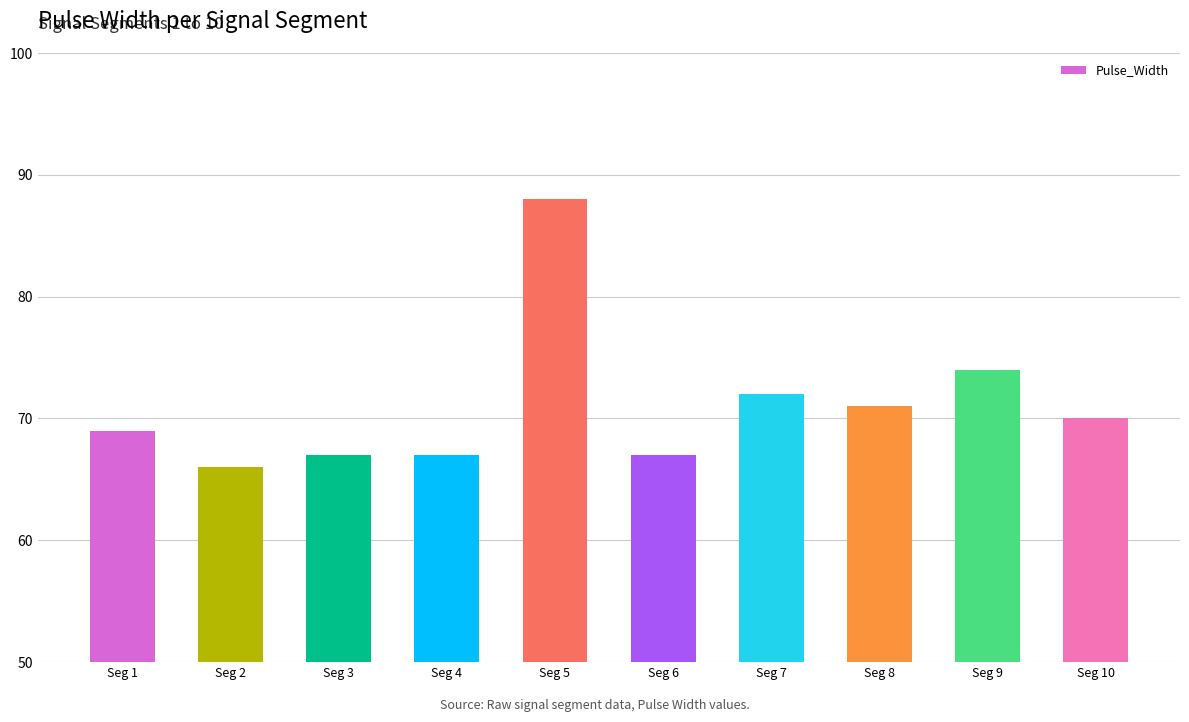

Reading right to left, transcribe all the data shown in this chart.

70	74	71	72	67	88	67	67	66	69